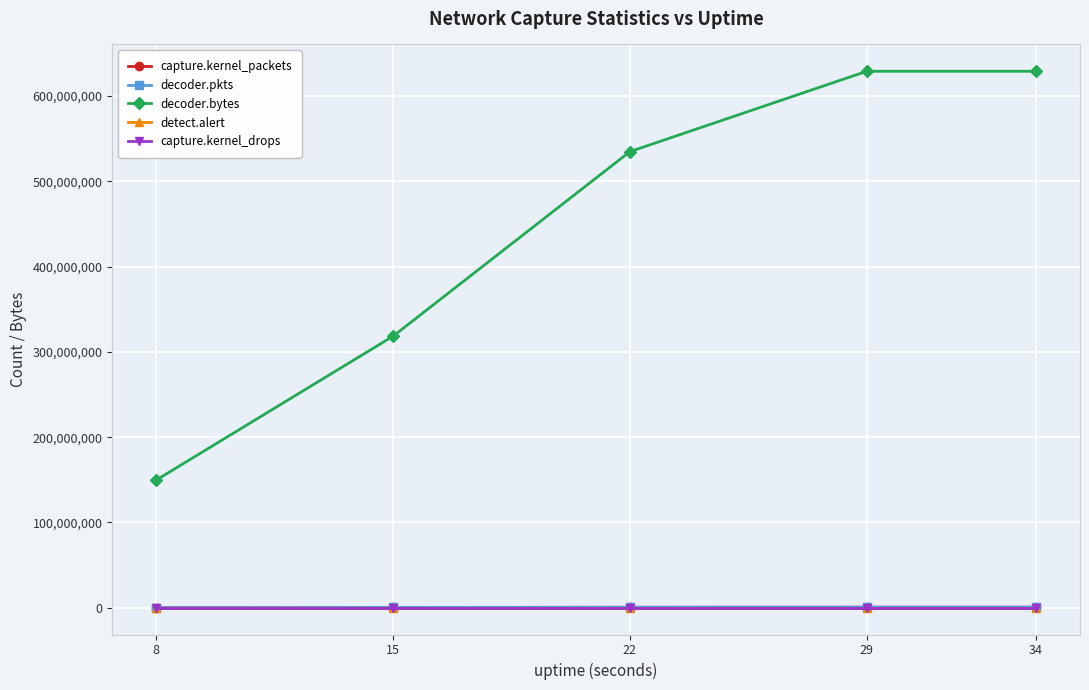

True or false: decoder.pkts and decoder.bytes intersect in this chart.

False